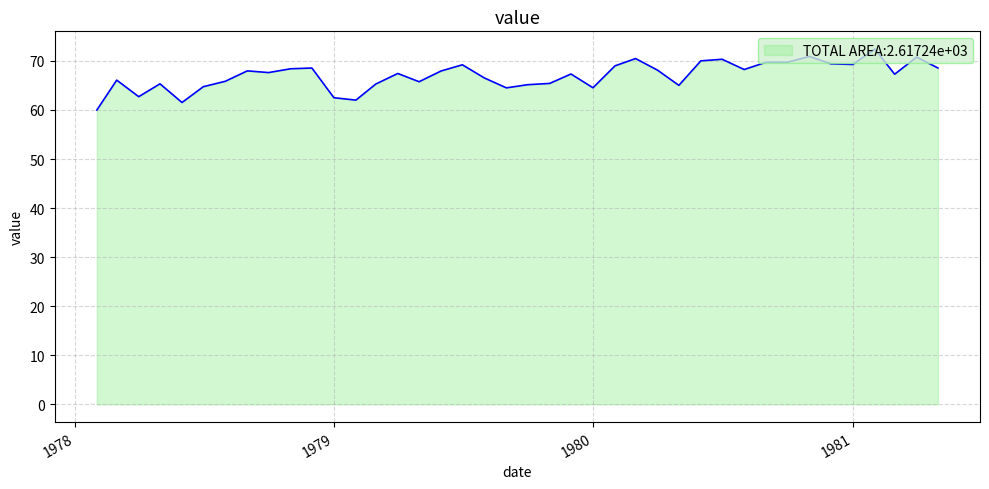

What is the minimum value shown in the chart?

60.0